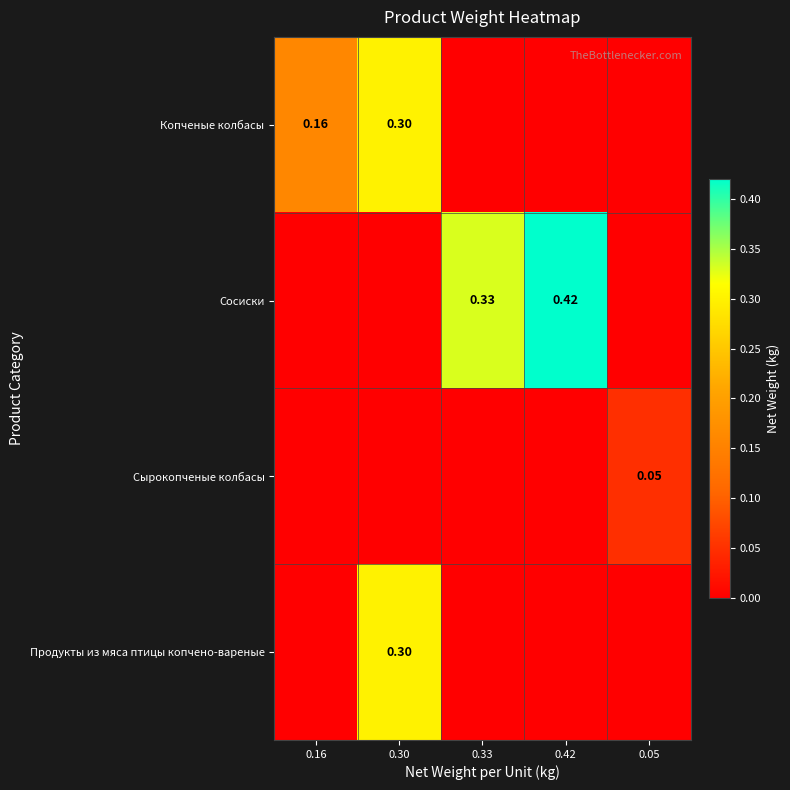

Is the value of Сырокопченые колбасы at 0.05 greater than the value of Копченые колбасы at 0.30?

No